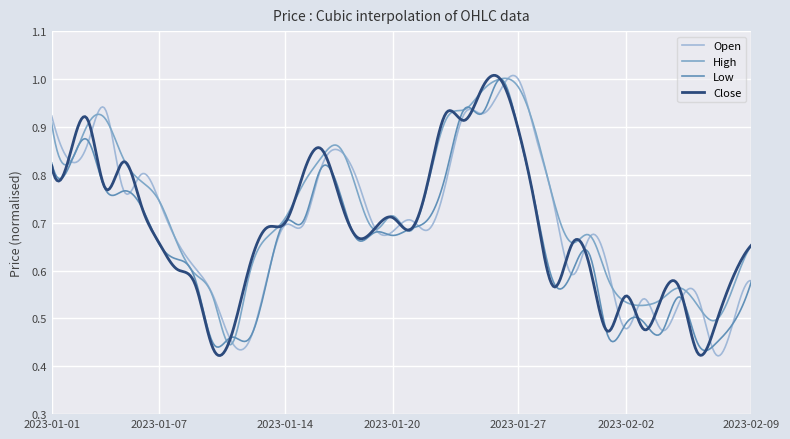

Where is the first local minimum for High?

2023-01-02